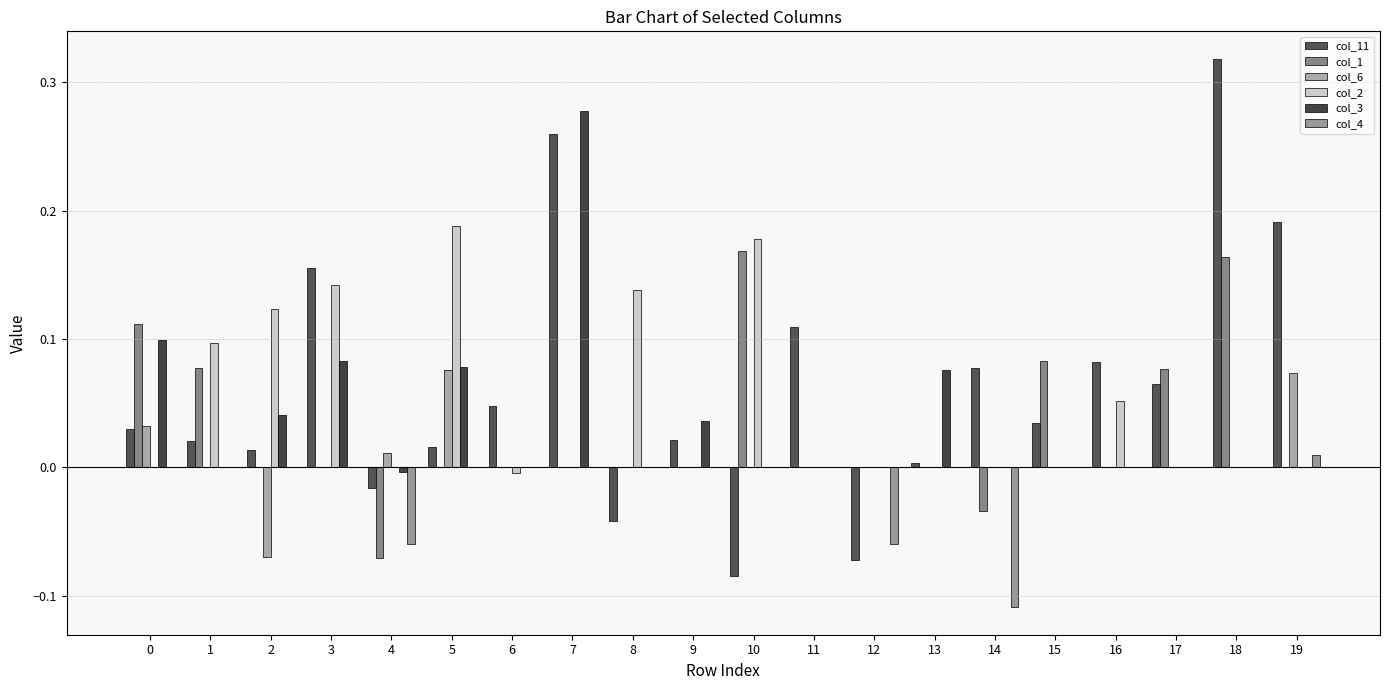

How many groups of bars are there?

20